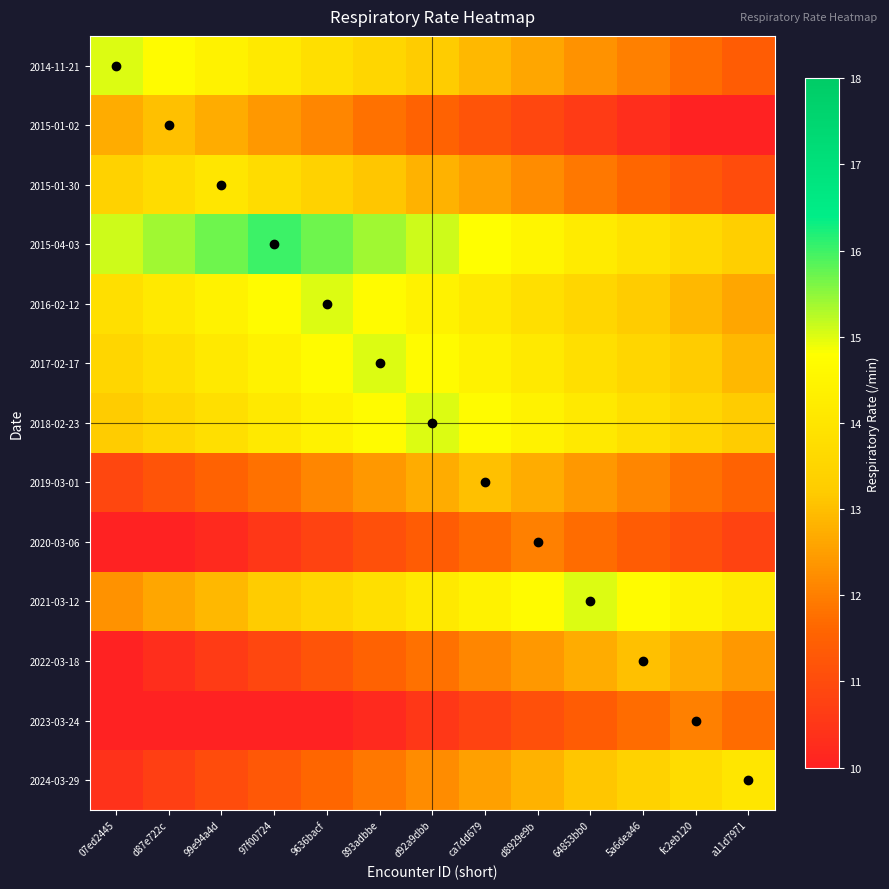

Which series has the largest total across all categories?

2015-04-03